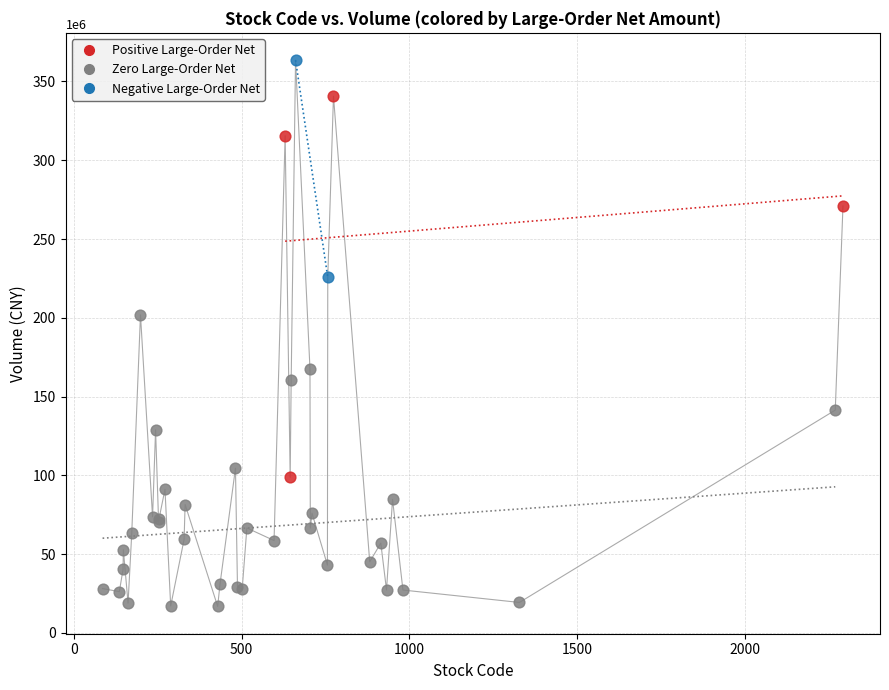

What are all the series names shown in the legend?

Positive Large-Order Net, Zero Large-Order Net, Negative Large-Order Net